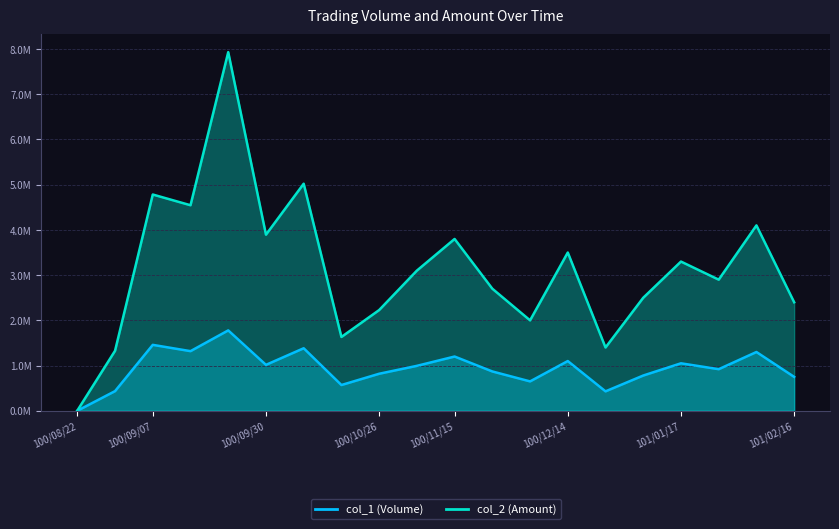

What position from the right is 101/02/16?

1